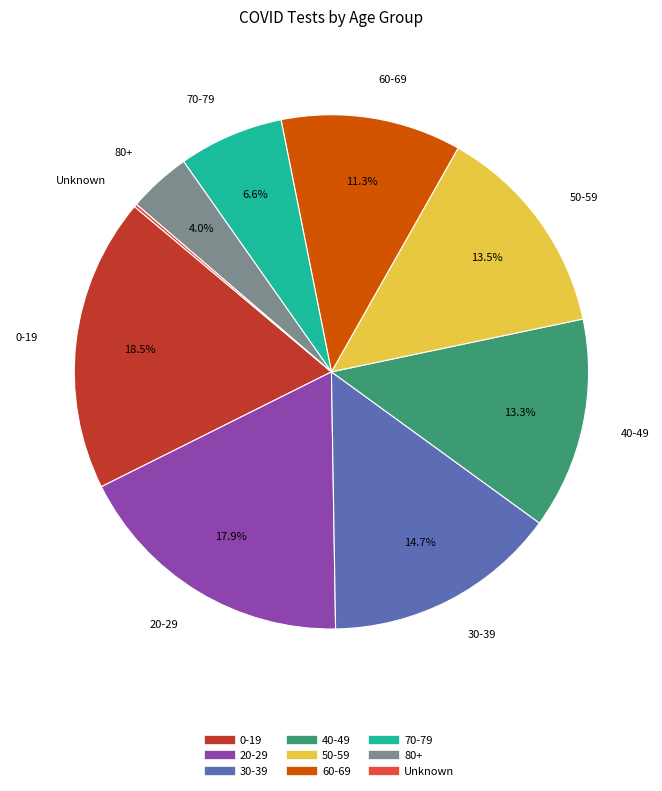

Which has a higher value, 70-79 or 0-19?

0-19